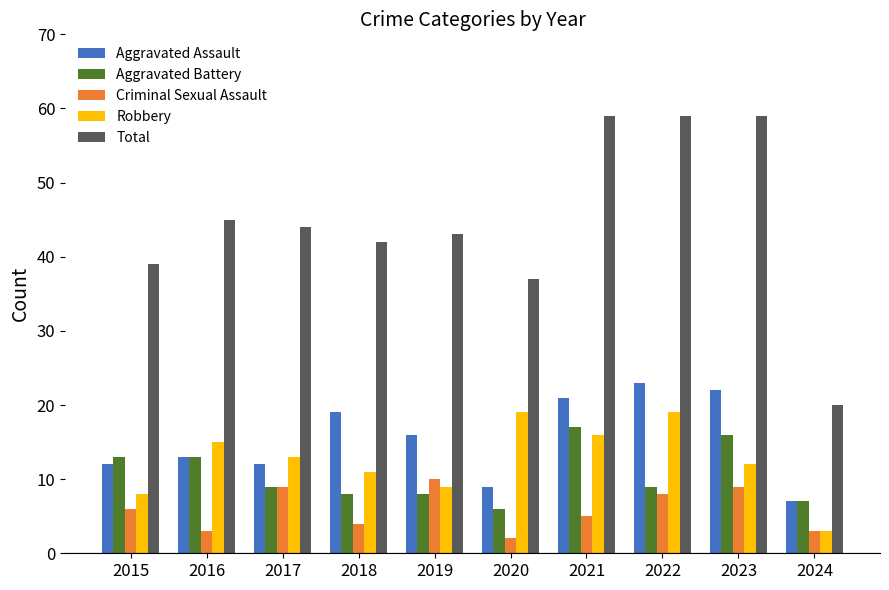

At which label does Robbery first exceed 13?

2016